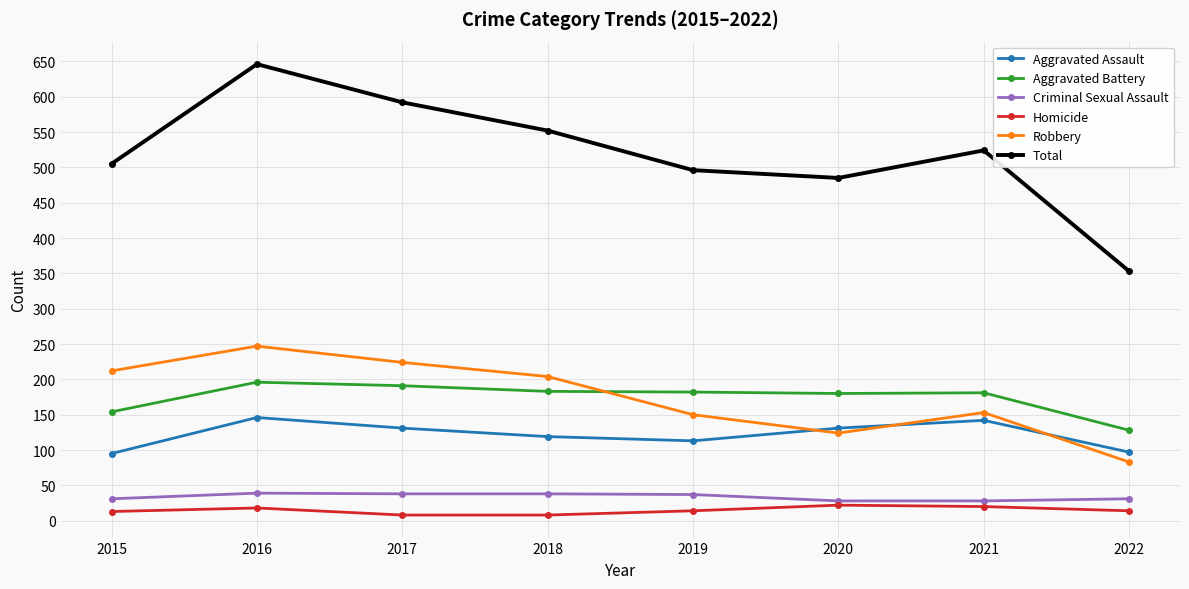

At which category is the sum across all series the highest?

2016